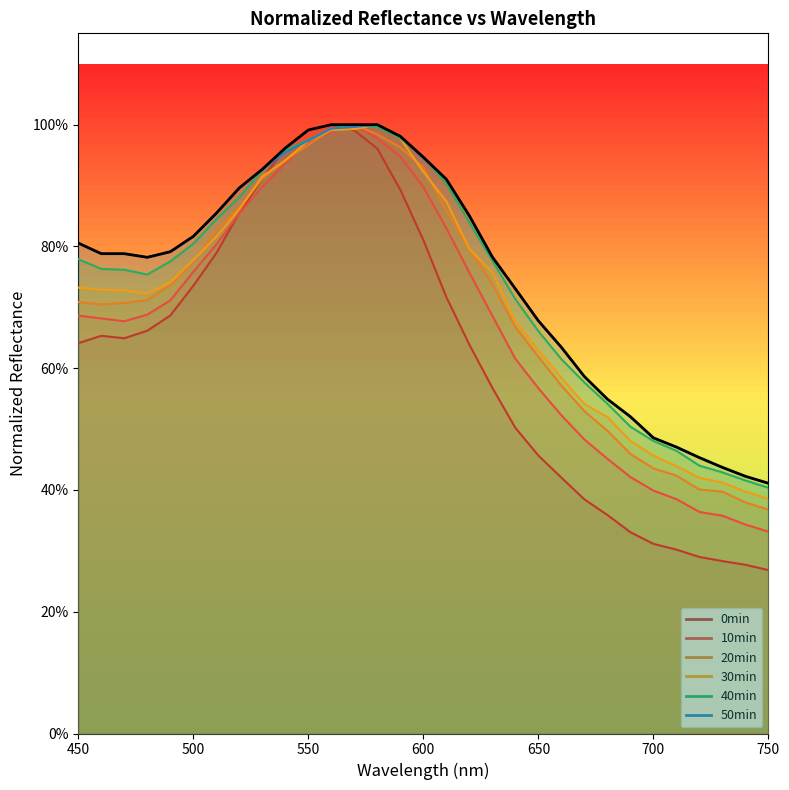

True or false: 40min and 10min cross at least once.

False